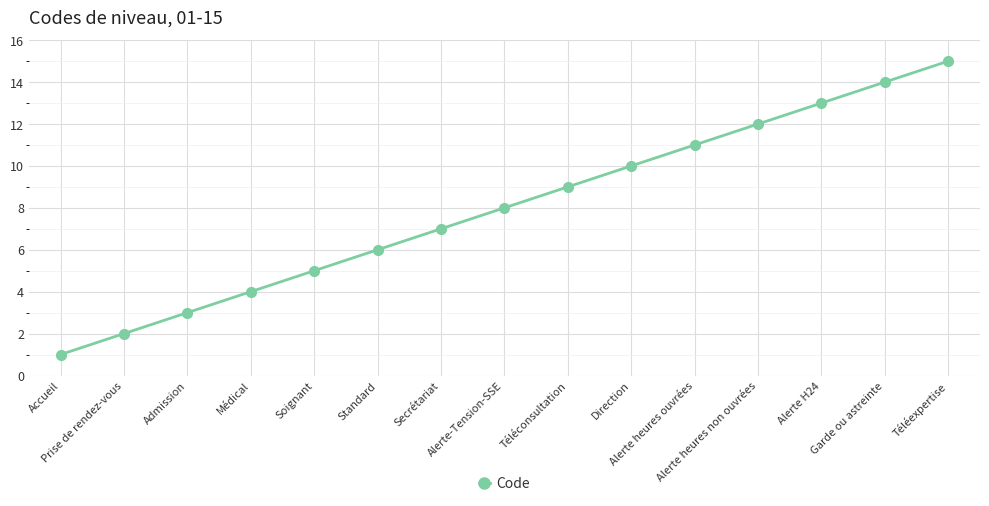

What position from the left is Alerte-Tension-SSE?

8